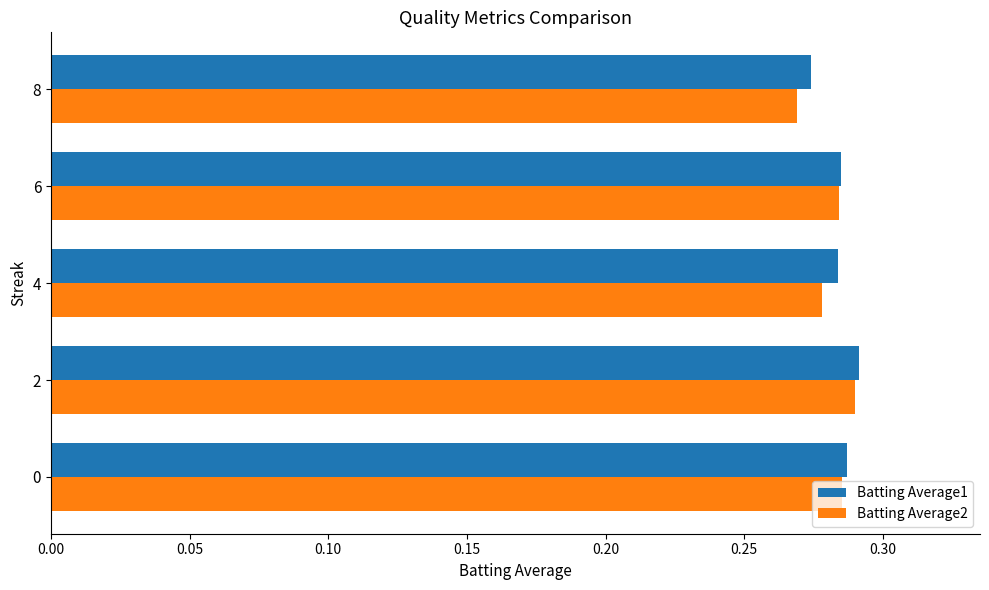

Is it true that Batting Average1 equals 0.5 at 6?

False